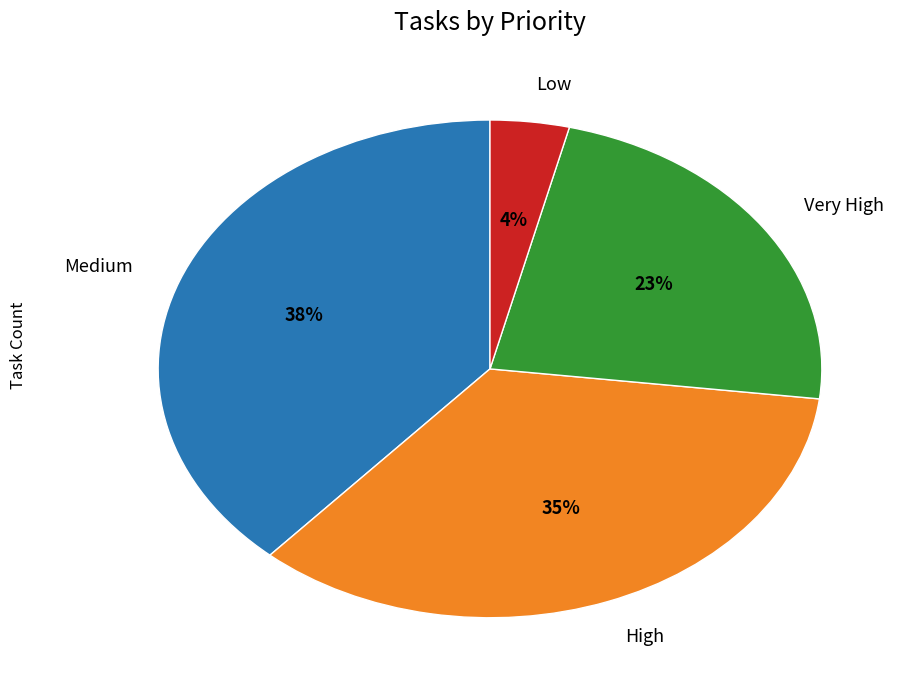

What is the smallest slice in the pie chart?

Low